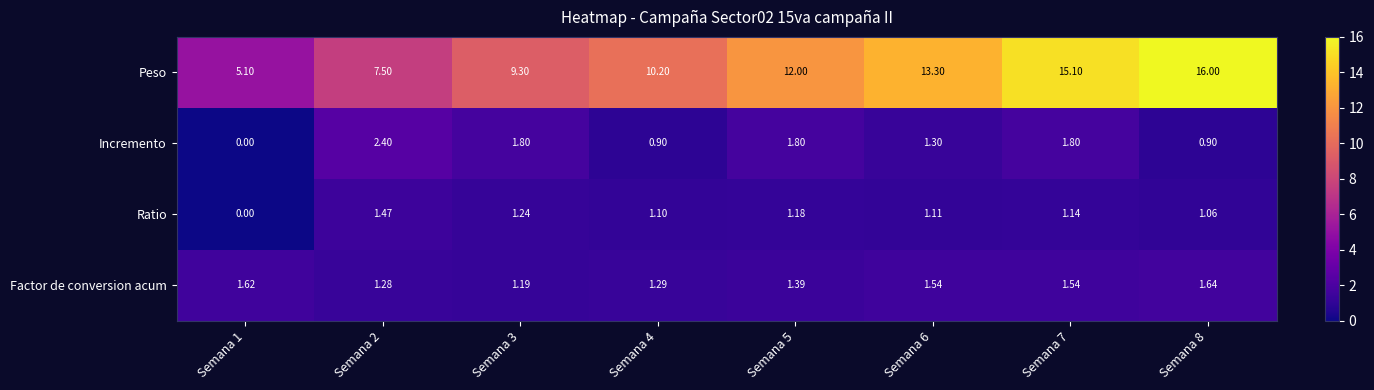

Between Semana 2 and Semana 4, which series saw the biggest shift?

Peso